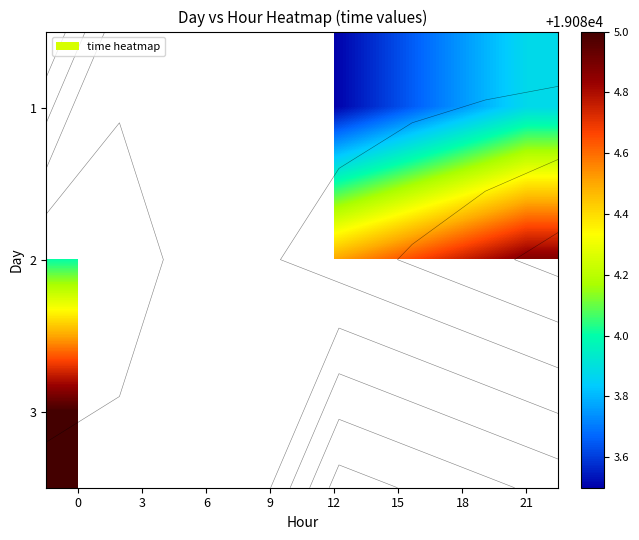

Rank the series at 9 from lowest to highest value.

1, 2, 3